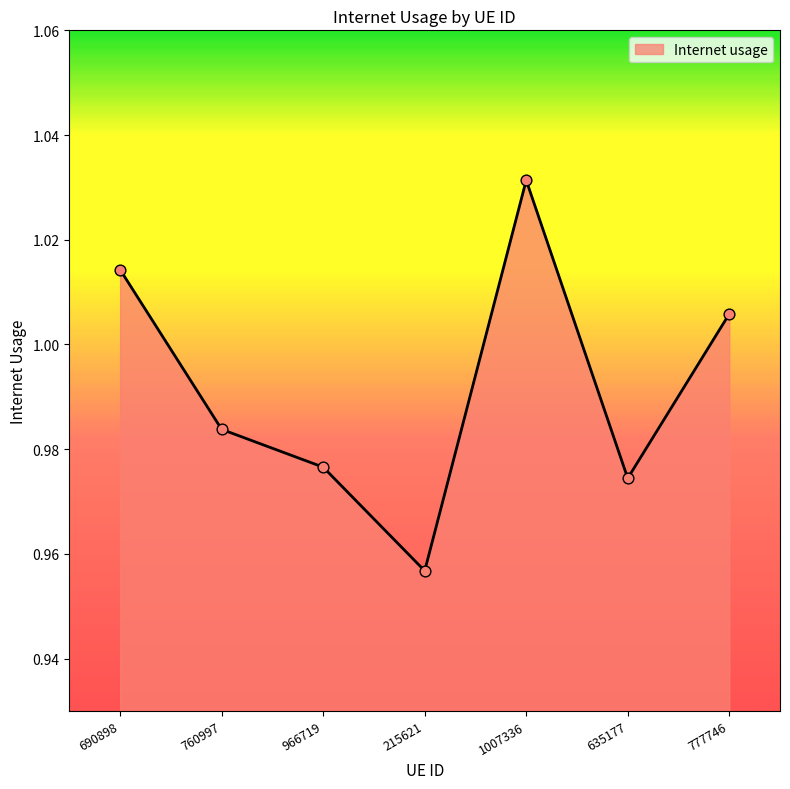

What is the change in value from 966719 to 1007336?

+0.1